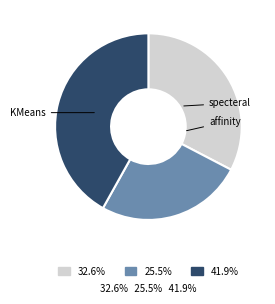

Is there a majority slice in this chart?

No